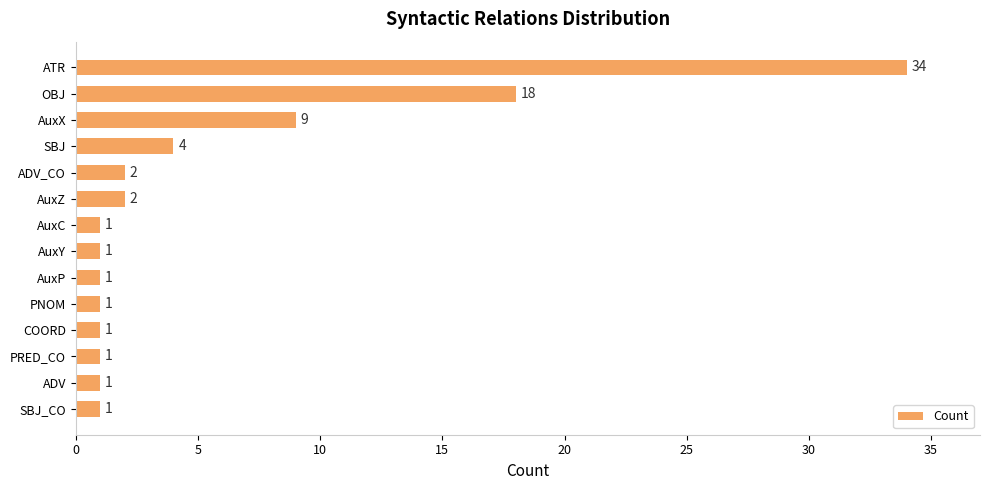

What is the sum of all values?

77